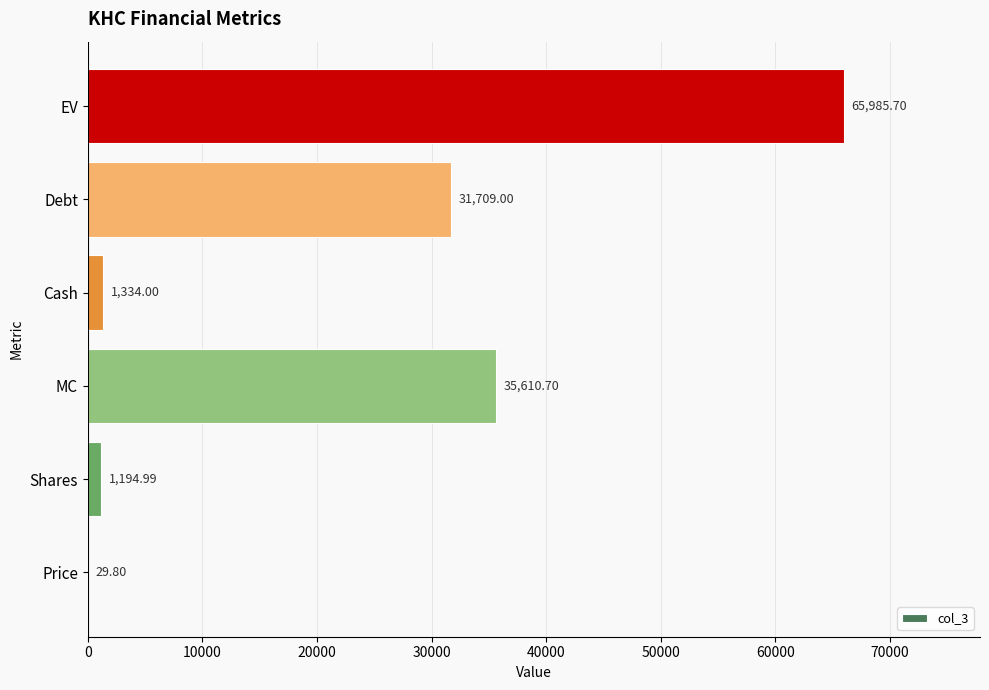

How many data points does each series have?

6